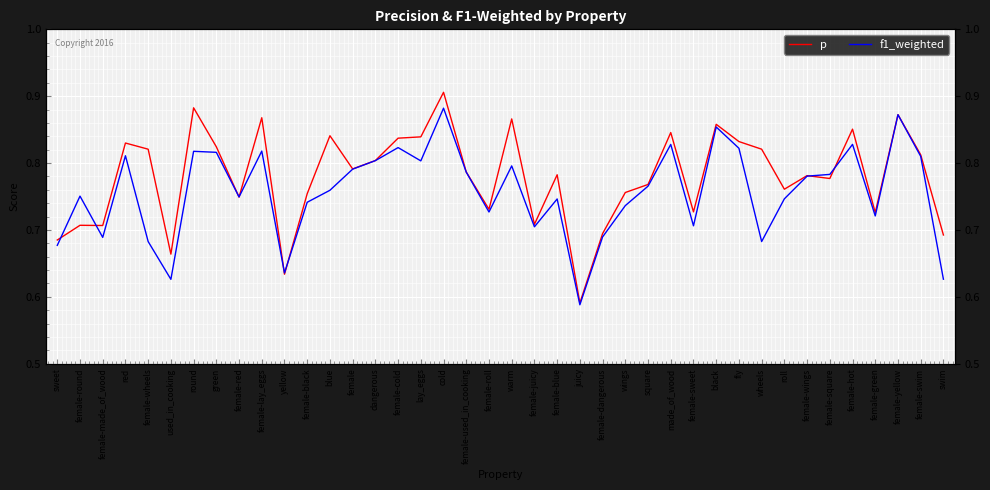

Which series has the largest total across all categories?

p